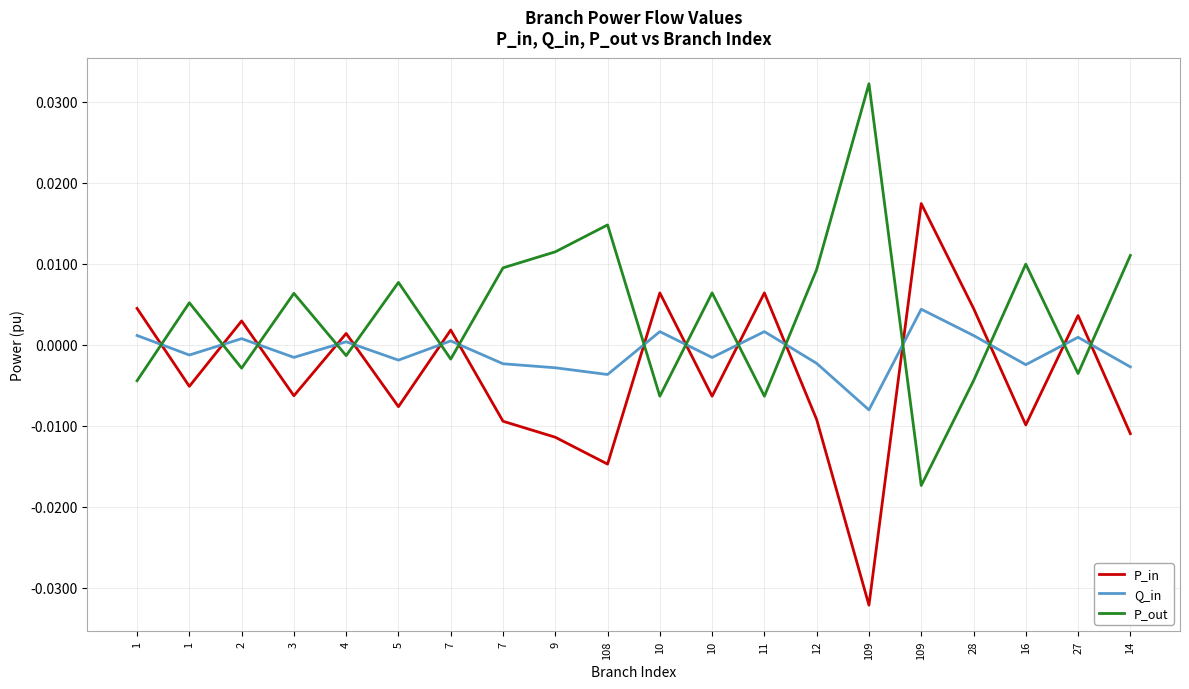

Which series ends up on top after the final intersection of P_out and P_in?

P_out